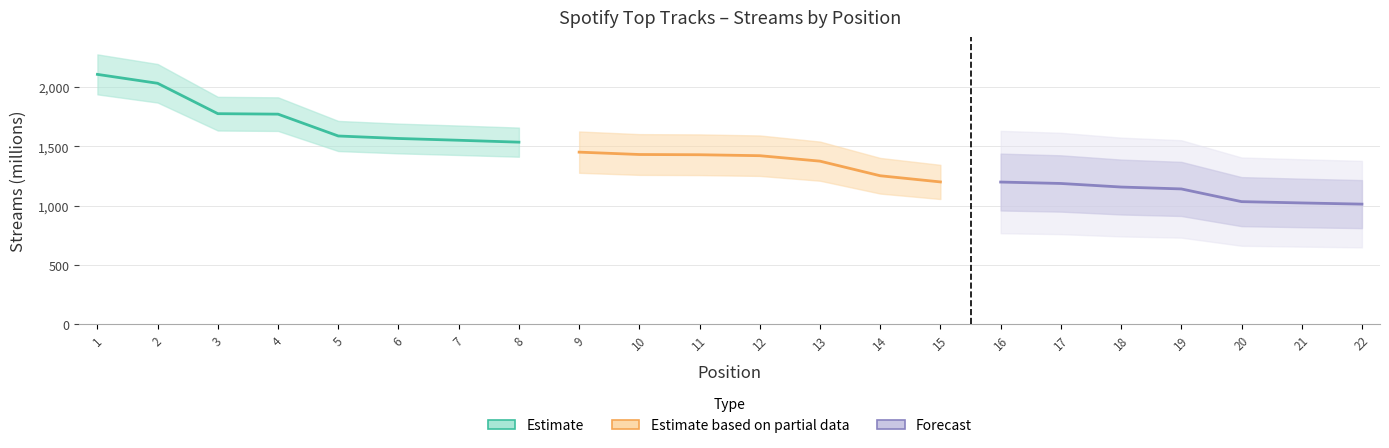

Rank the categories by value from lowest to highest.

22, 21, 20, 19, 18, 17, 16, 15, 14, 13, 12, 11, 10, 9, 8, 7, 6, 5, 4, 3, 2, 1